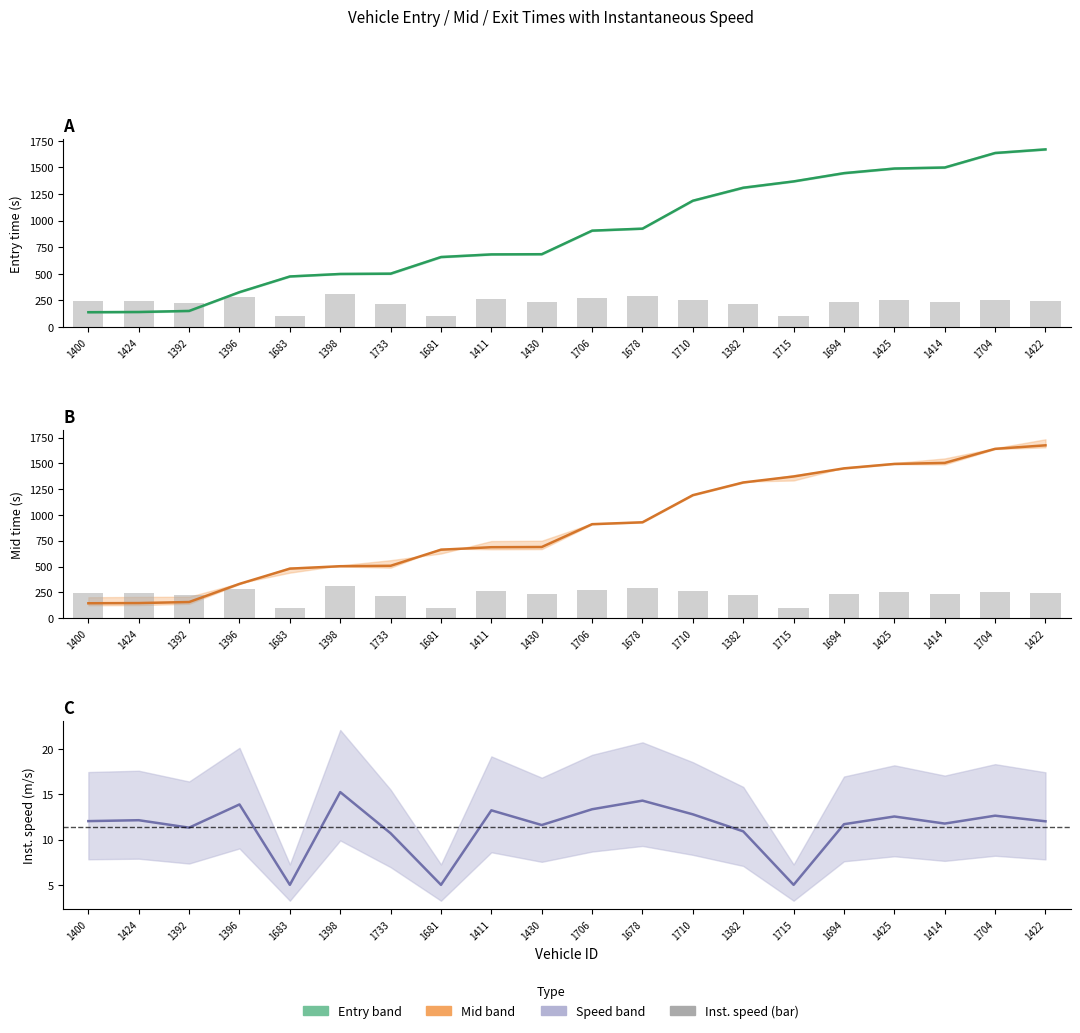

Reading left to right, list all the values displayed in this chart.

entry: 139.2	141.3	151.3	327.9	475.3	498.7	501.4	657.6	682.5	684.3	905.8	924.6	1186.9	1308.8	1368.4	1445.9	1489.2	1498.9	1635.3	1669.1
instspeed: 12.0	12.1	11.3	13.9	5.0	15.2	10.7	5.0	13.2	11.6	13.3	14.3	12.8	10.9	5.0	11.7	12.5	11.8	12.6	12.0
mid: 144.2	146.2	156.2	332.0	479.6	503.2	507.2	663.1	687.2	689.2	910.4	928.6	1191.5	1314.4	1372.5	1451.1	1494.1	1504.0	1640.2	1674.3